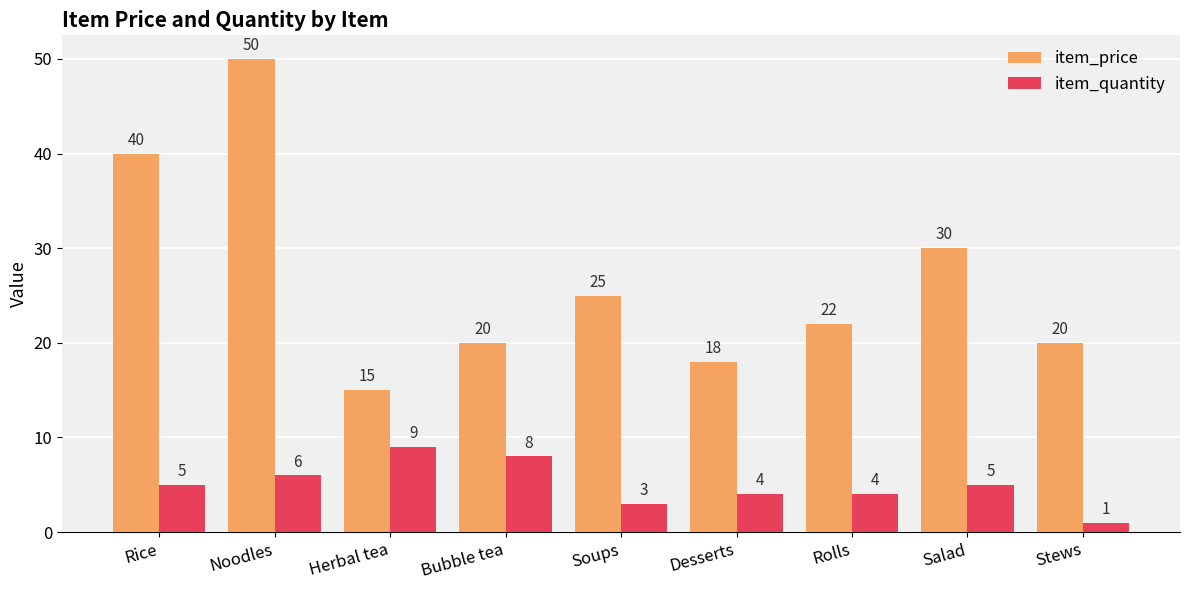

The item_price series shows 20 at Bubble tea. True or false?

True